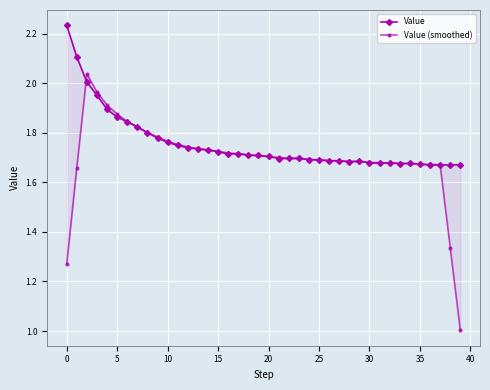

Is it true that Value equals 1.7 at 19?

True